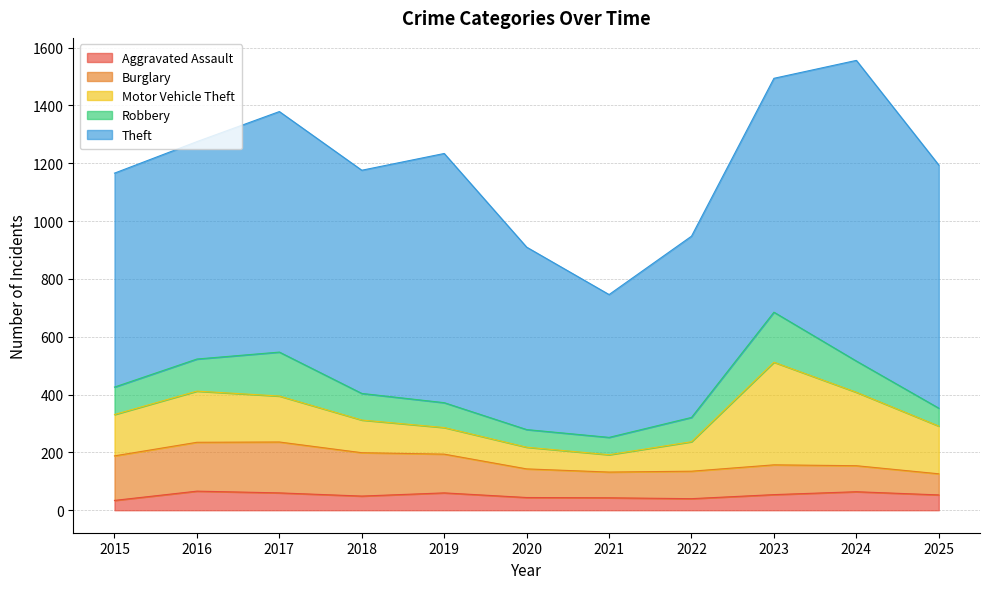

What are all the series names shown in the legend?

Aggravated Assault, Burglary, Motor Vehicle Theft, Robbery, Theft